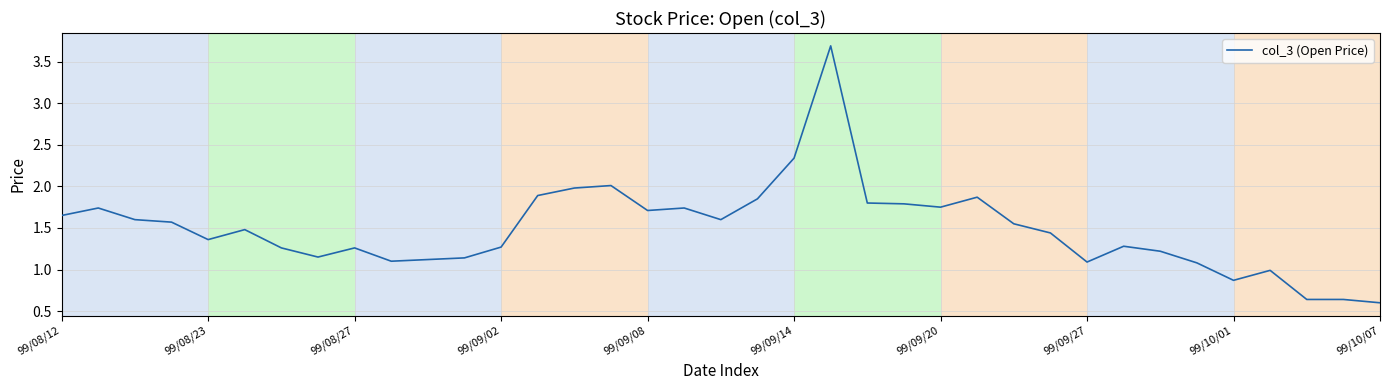

What is the difference between the maximum and minimum values?

3.1